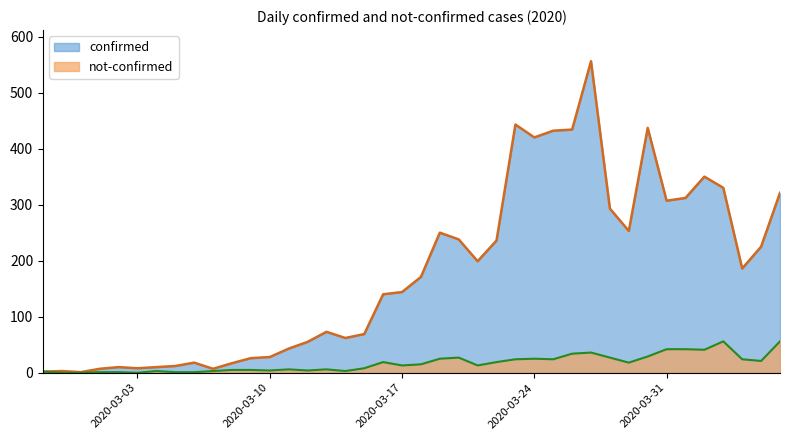

Which category has the lowest value across all series?

2020-02-28